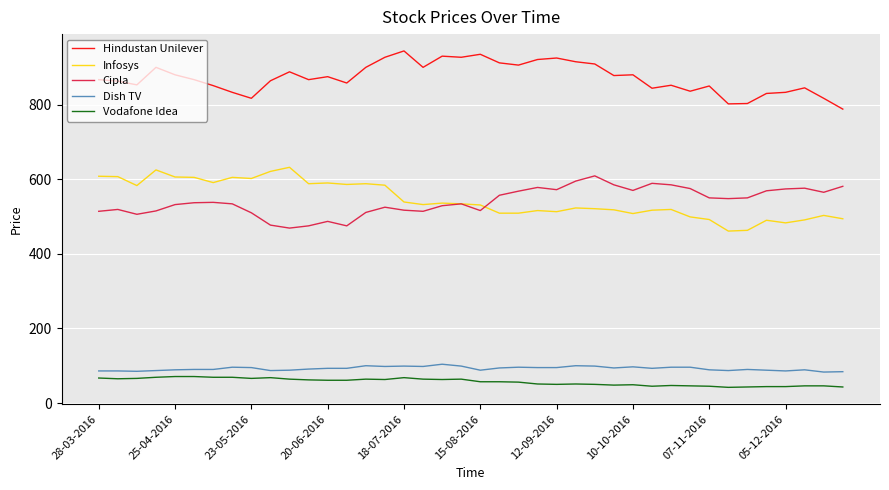

True or false: Infosys and Dish TV intersect in this chart.

False